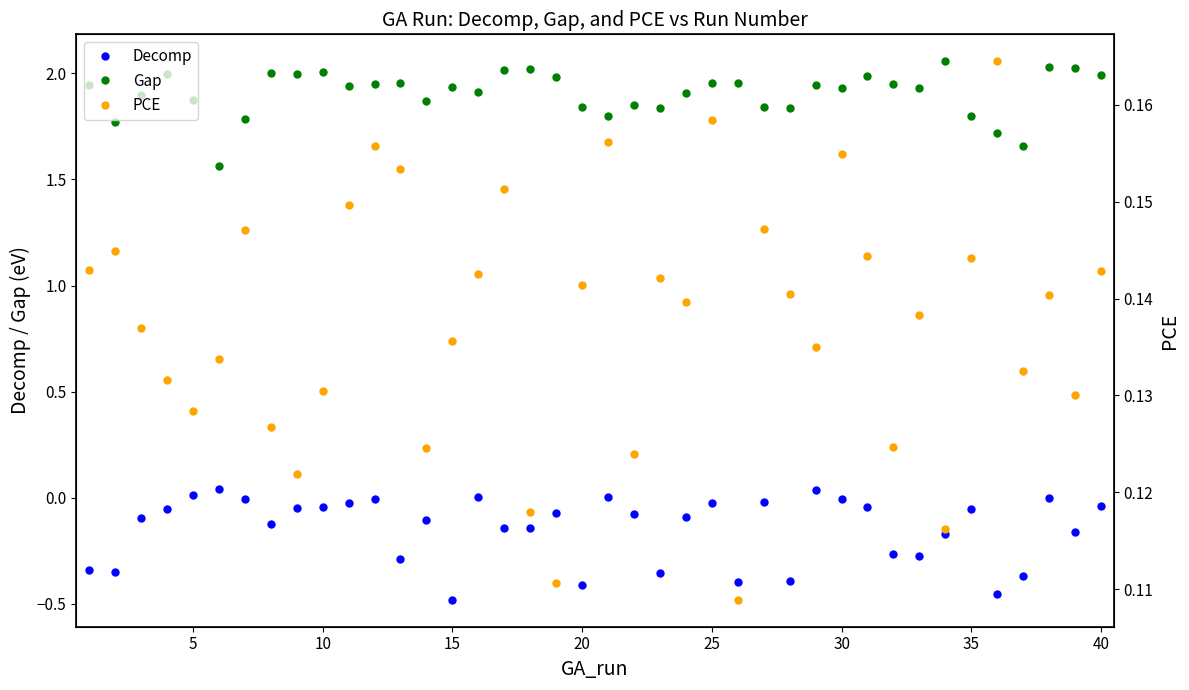

True or false: Gap and Decomp intersect in this chart.

False